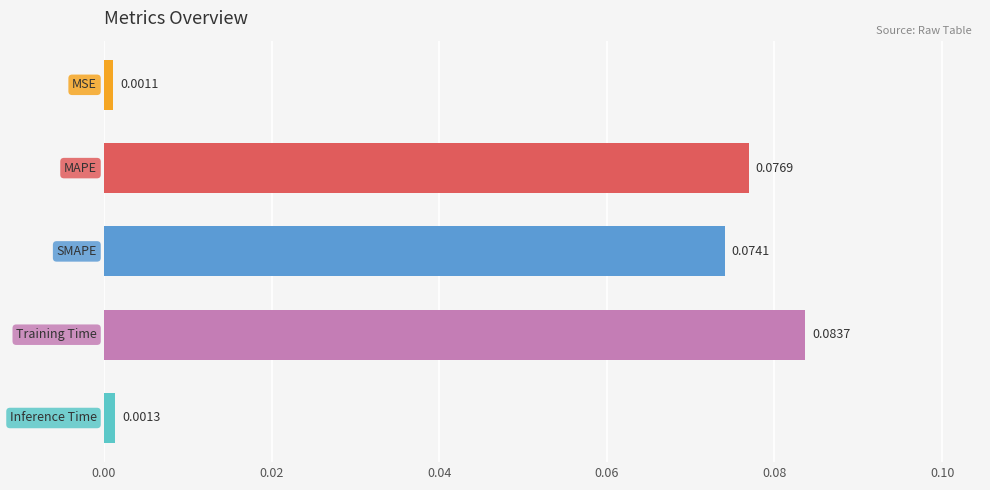

What is the sum of all values?

0.2